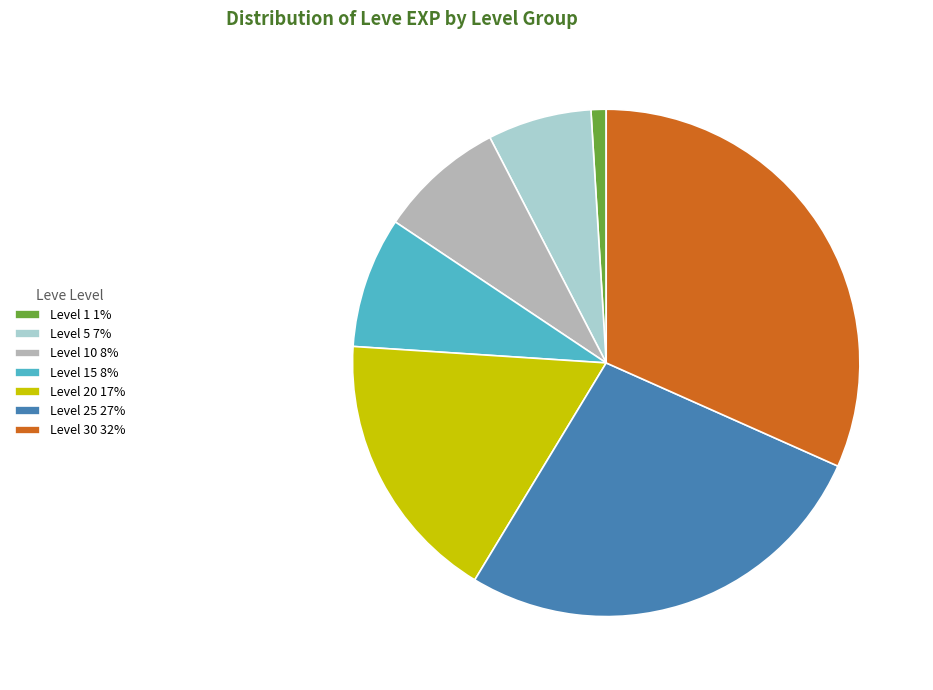

Is it true that Level 30 32% is 43% of the pie?

False